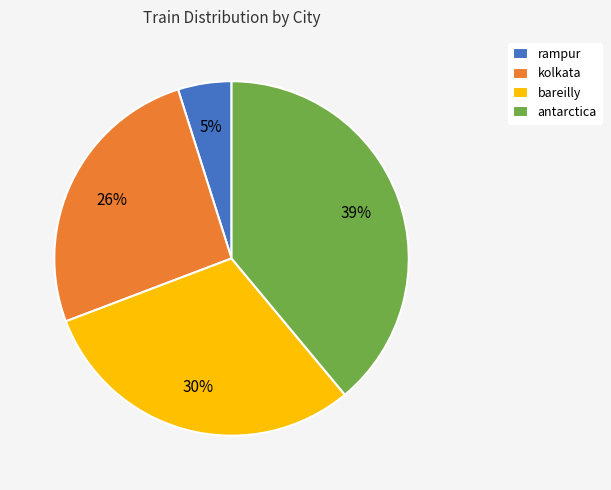

To the nearest percent, what is the average slice percentage?

25%